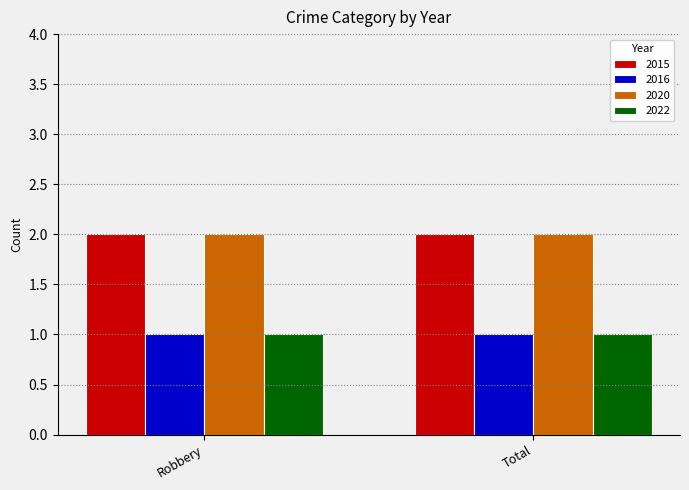

Reading left to right, extract all data points from this chart.

2015: Robbery=2	Total=2
2016: Robbery=1	Total=1
2020: Robbery=2	Total=2
2022: Robbery=1	Total=1